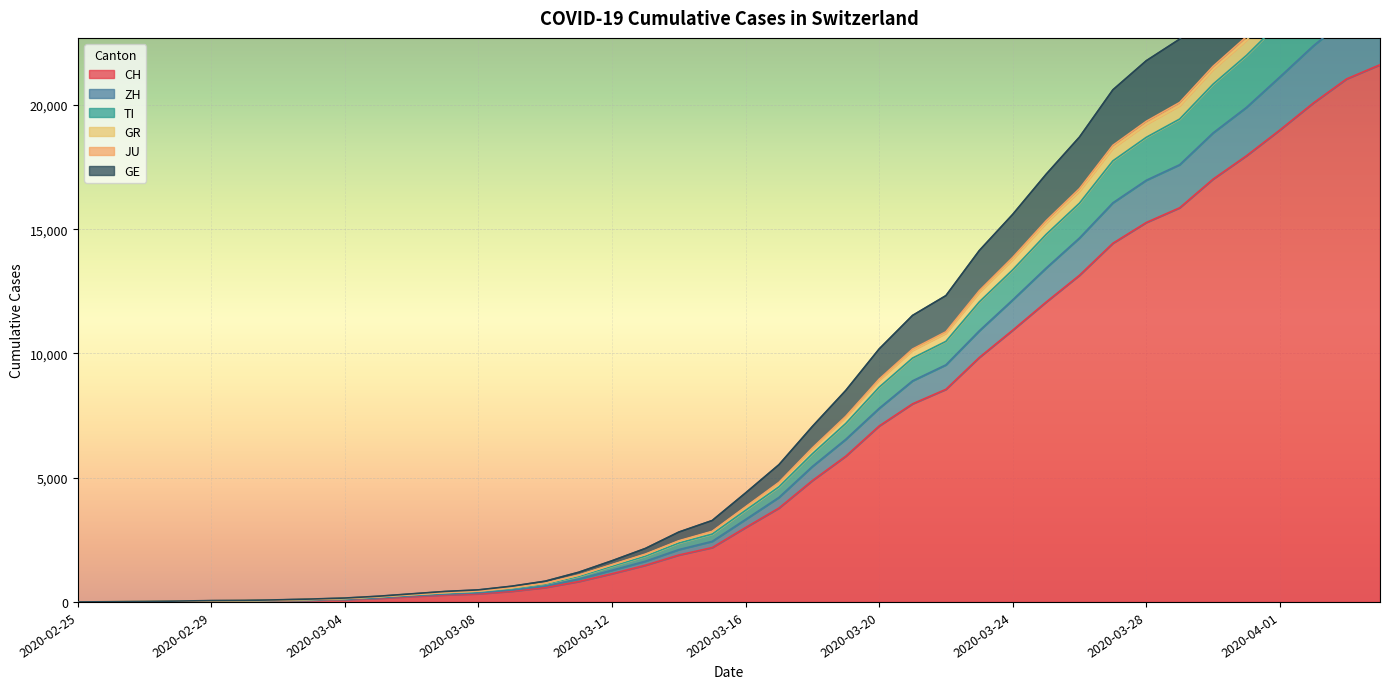

Is the value of ZH at 2020-03-03 greater than the value of GR at 2020-02-25?

Yes